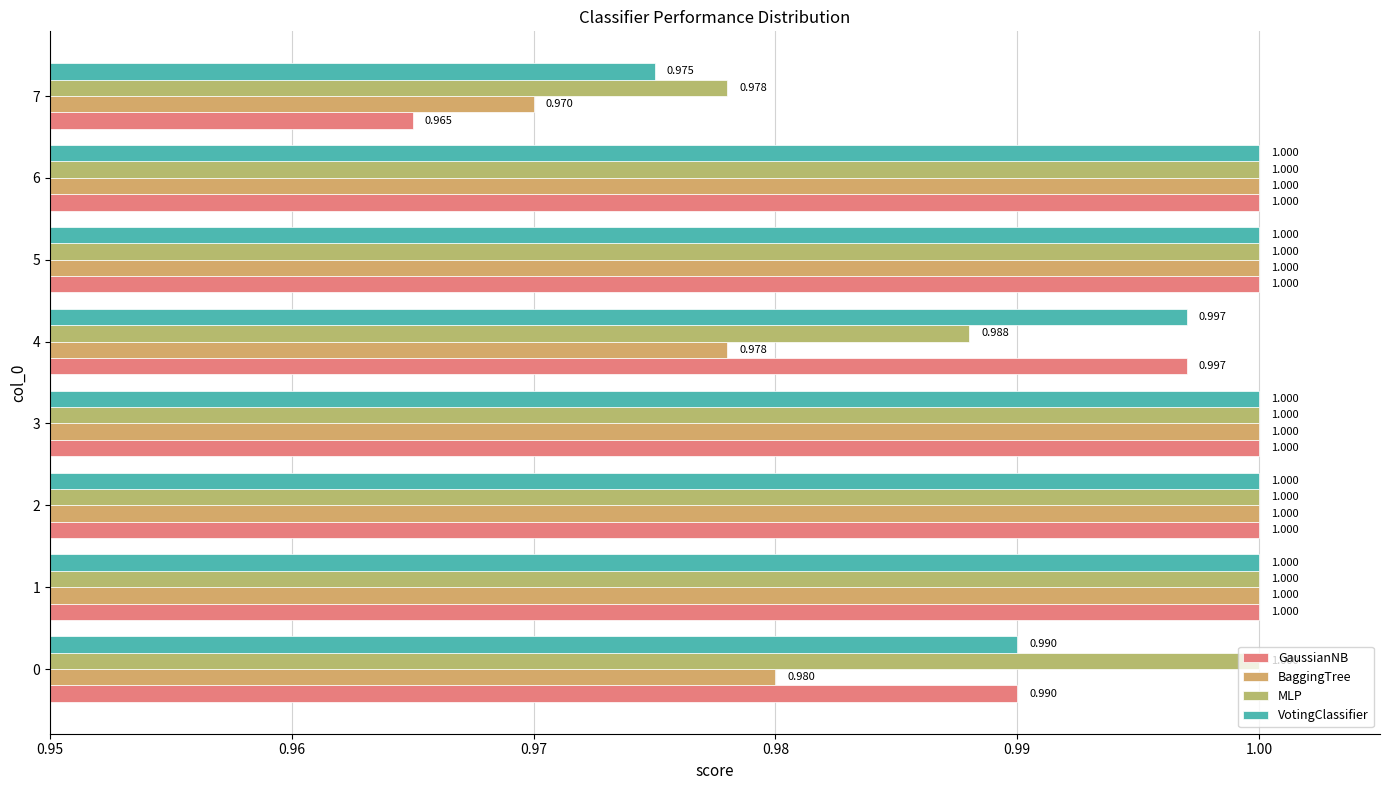

What is the average value of the MLP series?

1.0